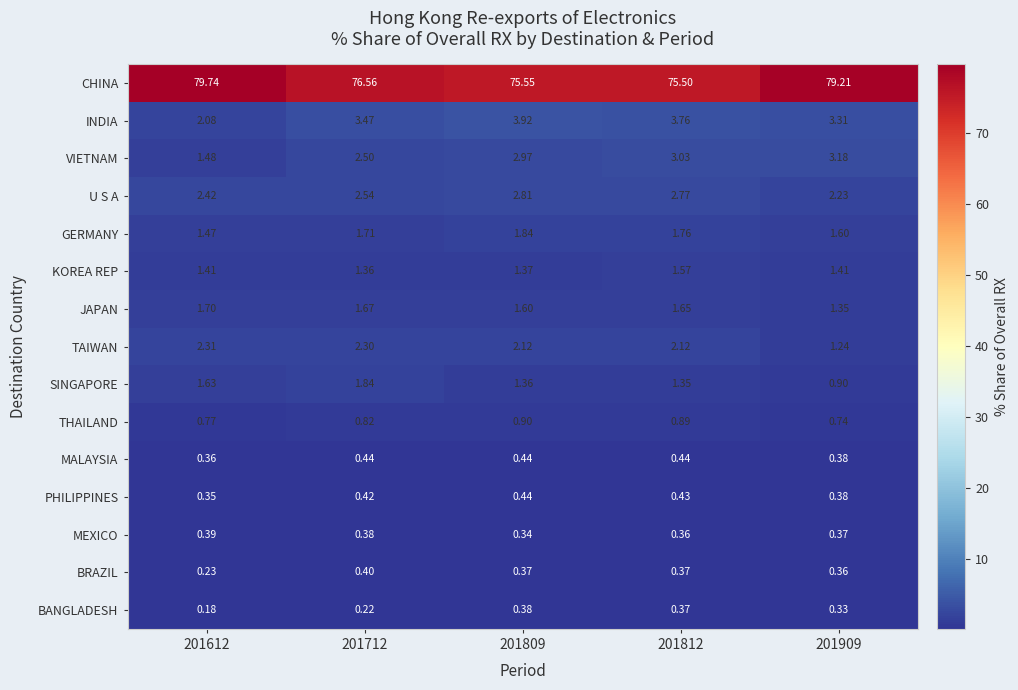

At 201712, list the series in order from largest to smallest.

CHINA, INDIA, U S A, VIETNAM, TAIWAN, SINGAPORE, GERMANY, JAPAN, KOREA REP, THAILAND, MALAYSIA, PHILIPPINES, BRAZIL, MEXICO, BANGLADESH